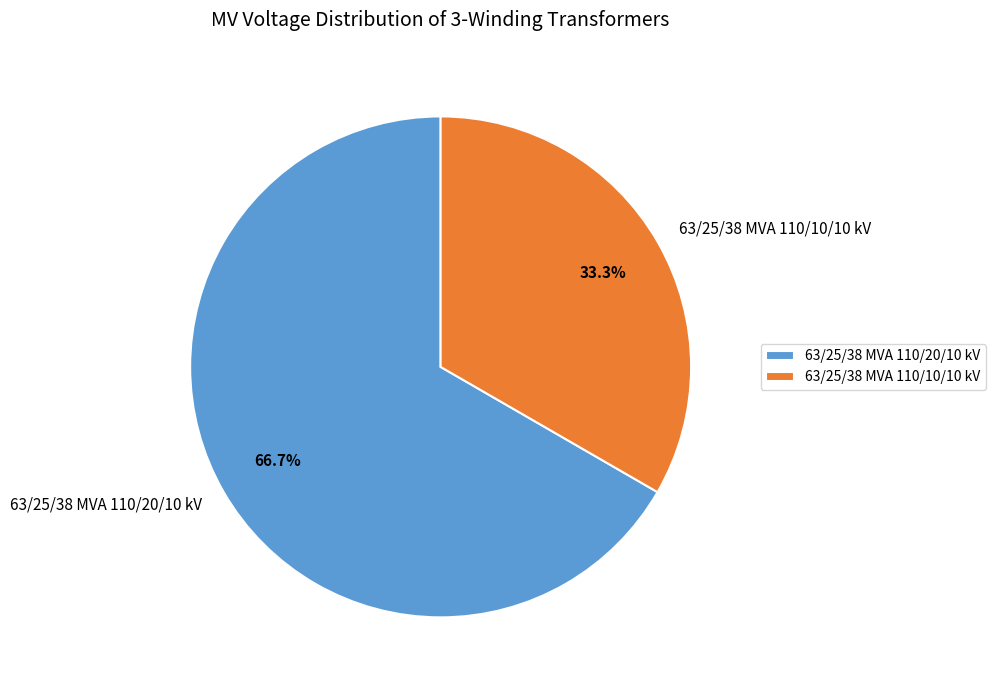

Rank the categories by value from lowest to highest.

63/25/38 MVA 110/10/10 kV, 63/25/38 MVA 110/20/10 kV